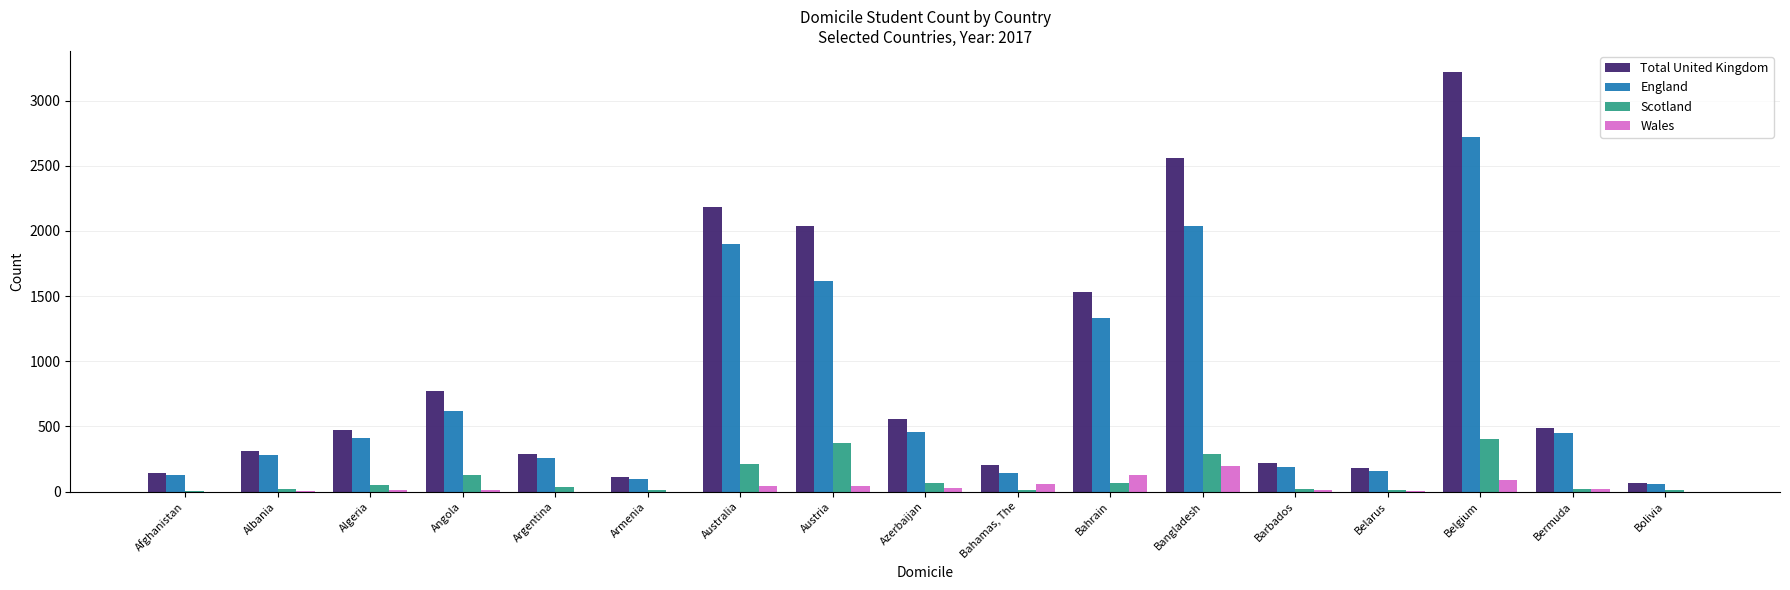

True or false: Total United Kingdom has a value of 205 at Bahamas, The.

True